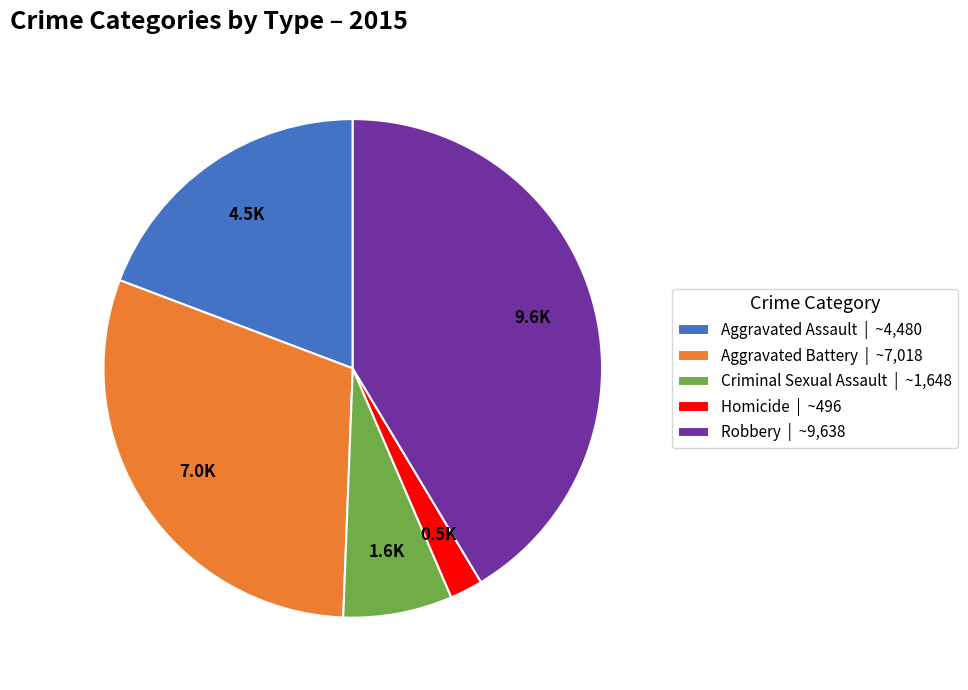

True or false: Homicide | ~496 accounts for 2% of the total.

True